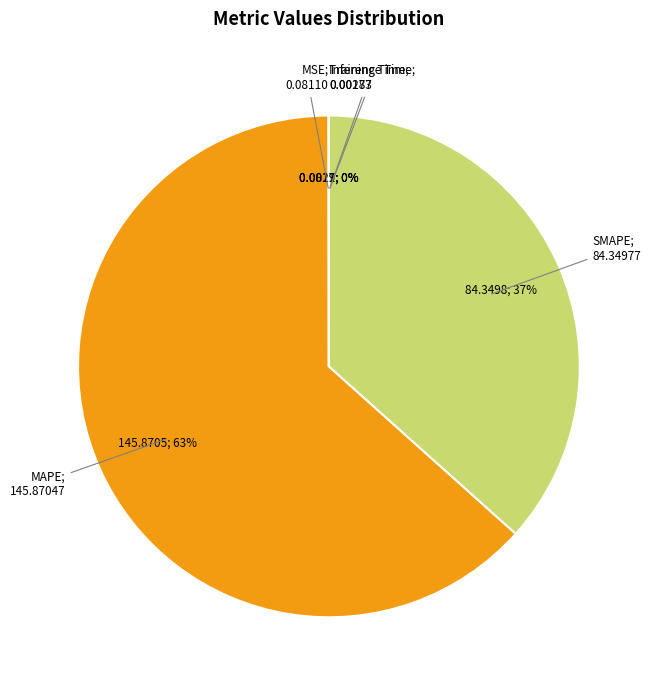

To the nearest percent, what is the average slice percentage?

20%